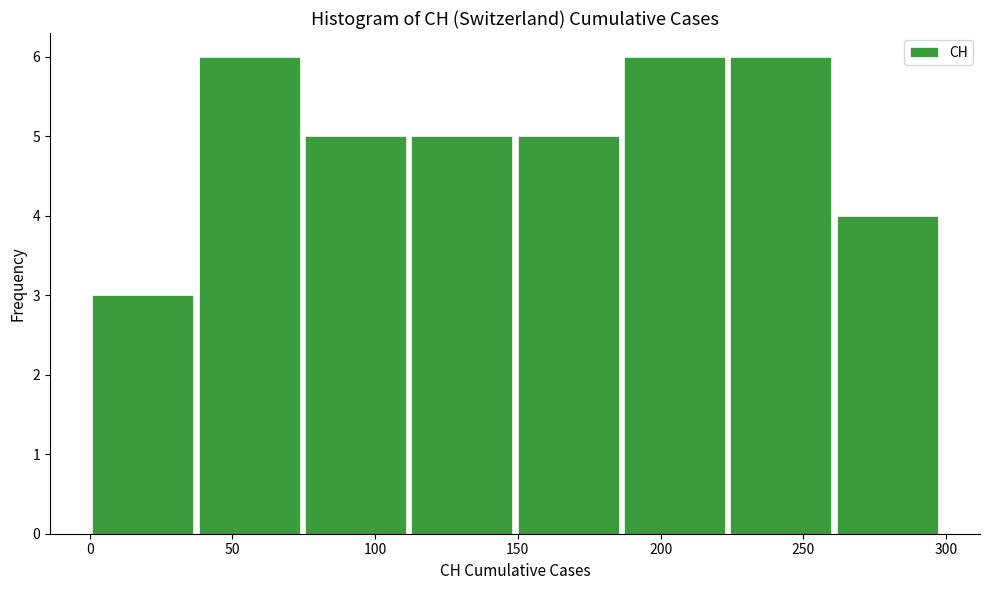

What is the height of the bar covering 225 to 260 on the x-axis? Neither the bar edges nor the heights are printed on the chart, so give them approximately, as read against the axes.

6